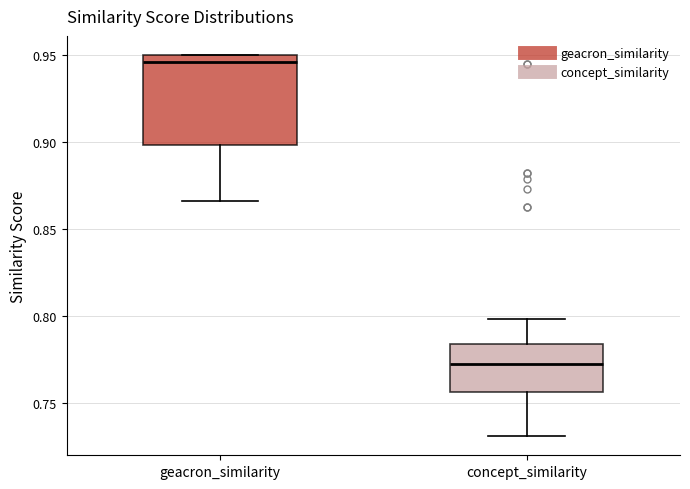

Reading left to right, read every box against the y-axis: the position of its median line, the range the box covers, and the ends of its whiskers. The values are not printed on the chart, so give them approximately, as read against the axis.

geacron_similarity: median 0.945, box 0.900 to 0.950, whiskers 0.865 to 0.950
concept_similarity: median 0.770, box 0.755 to 0.785, whiskers 0.730 to 0.800